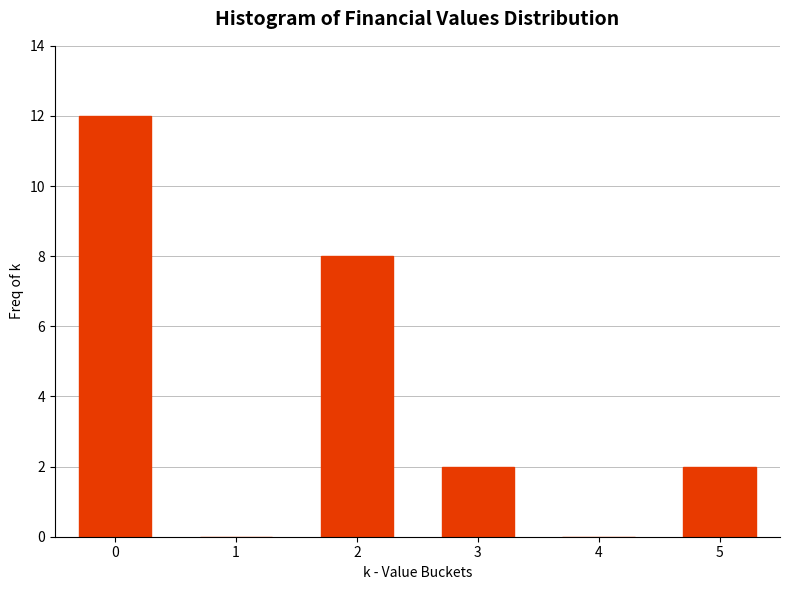

Reading right to left, list all the values displayed in this chart.

5=2	4=0	3=2	2=8	1=0	0=12